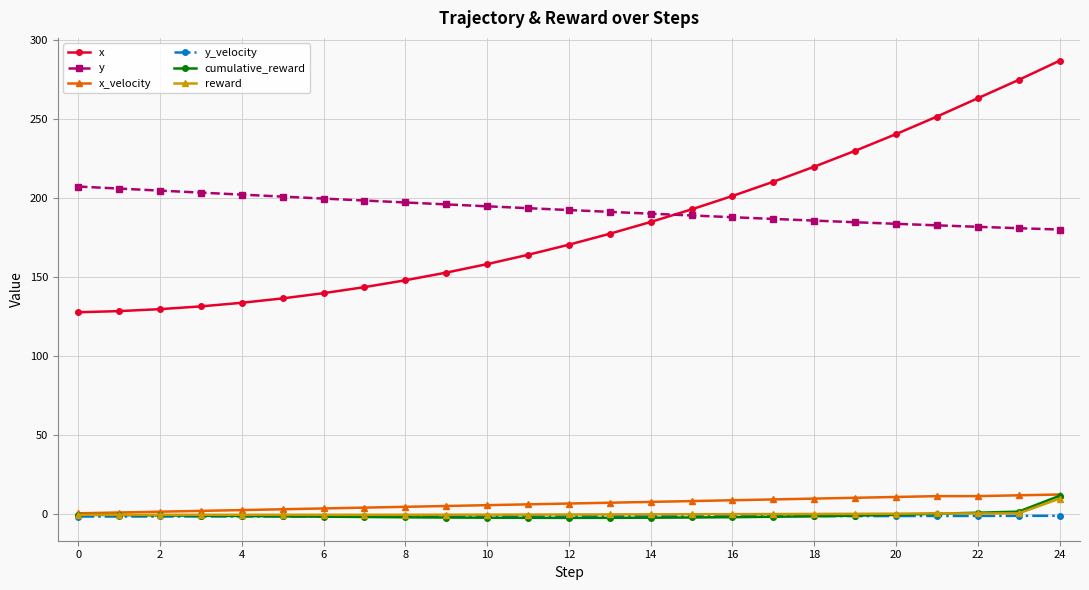

Which series has the widest spread of values?

x